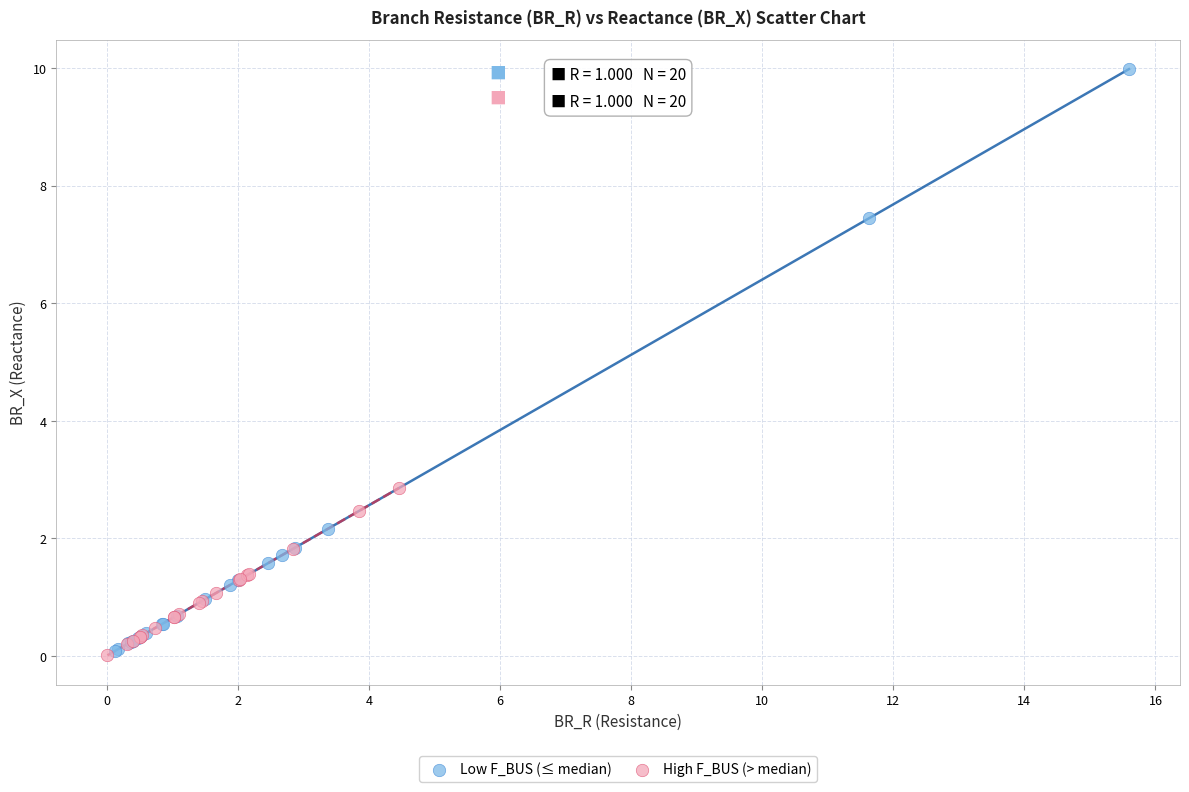

Which series has the widest spread of Y values?

Low F_BUS (≤ median)